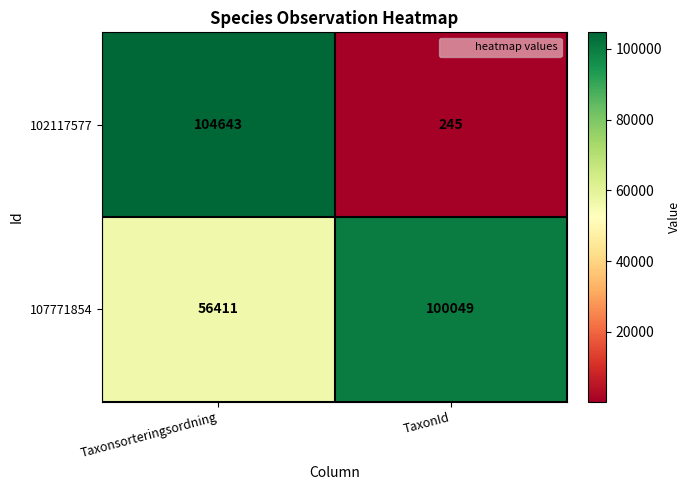

What is the spread (max minus min) of values at TaxonId?

99804